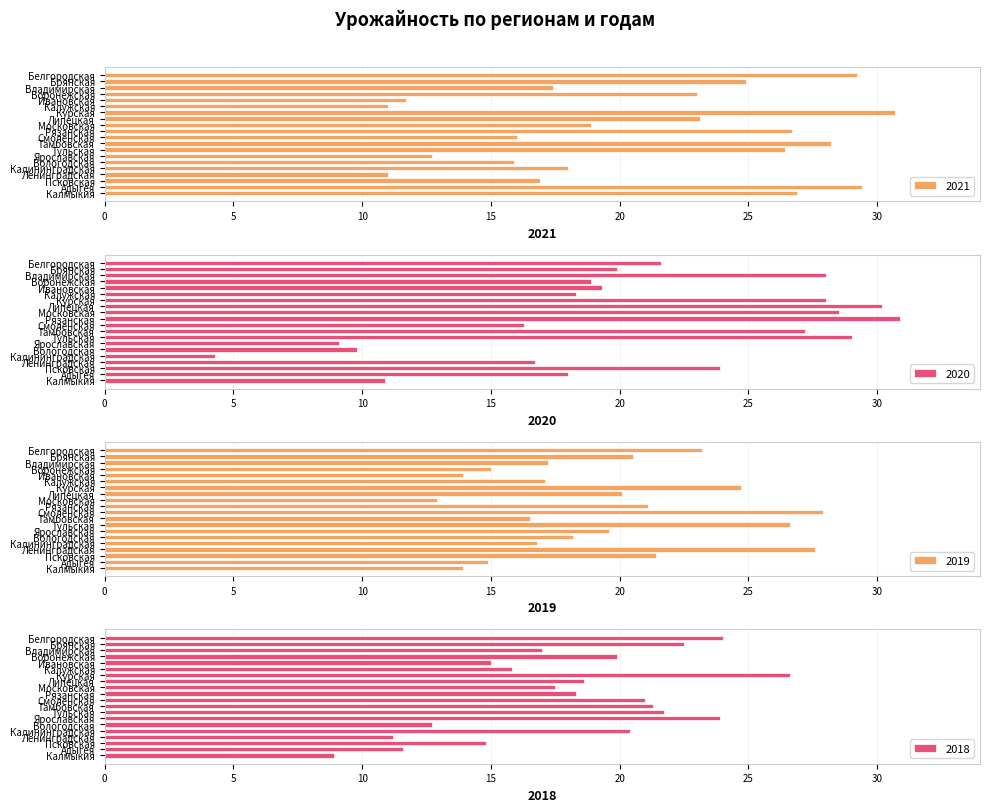

What are all the series names shown in the legend?

2021, 2020, 2019, 2018